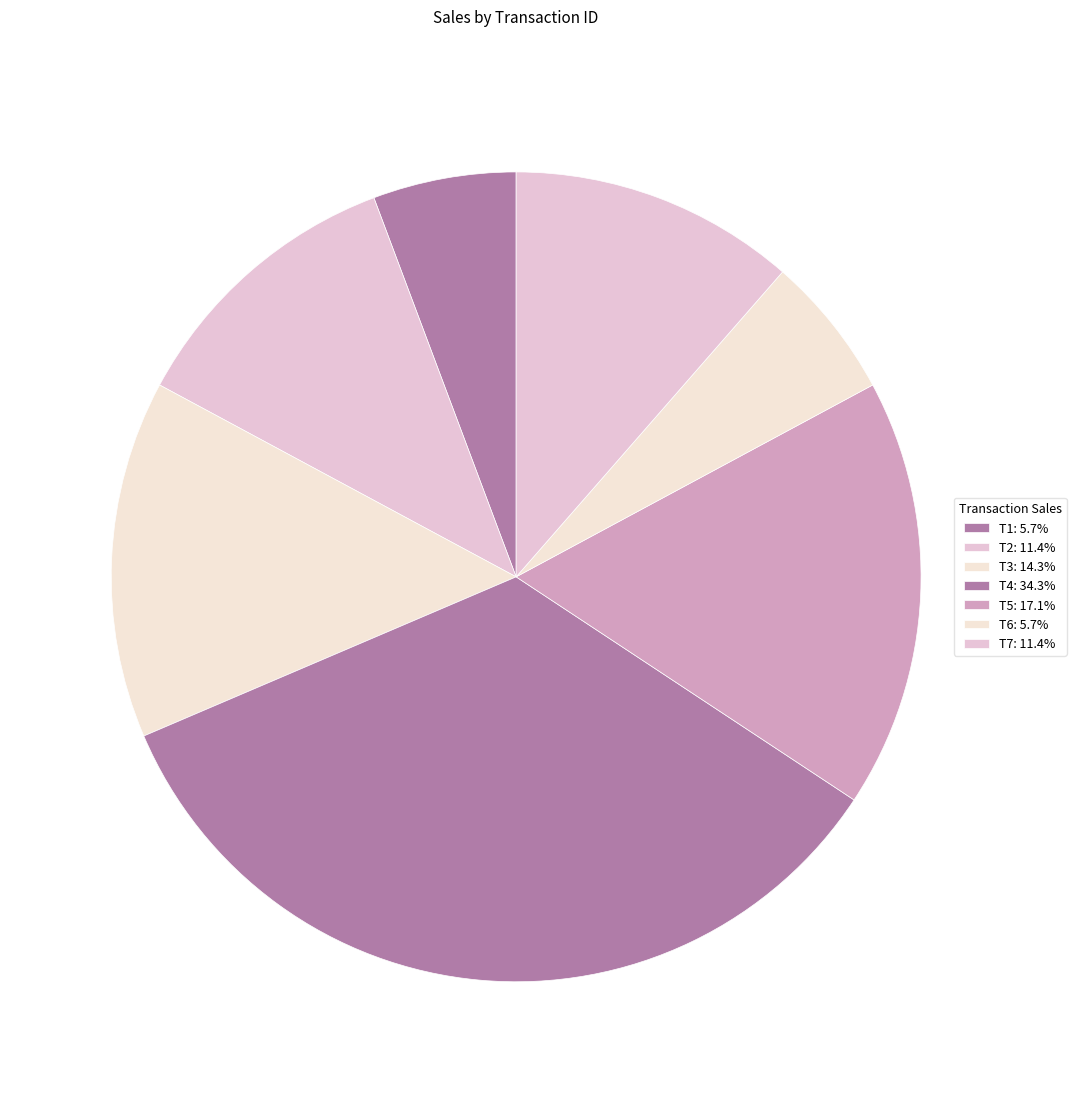

Does T2 account for over 50% of the chart?

No